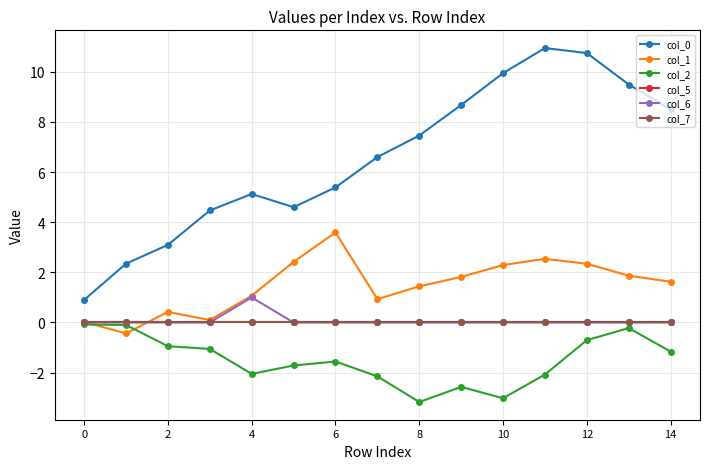

True or false: col_2 and col_0 intersect in this chart.

False